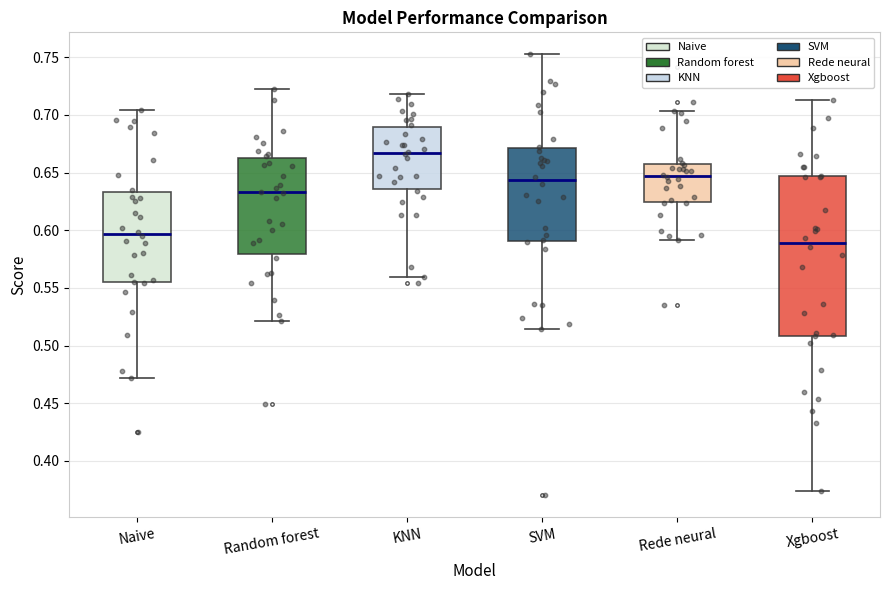

Which box's median line is the highest?

KNN